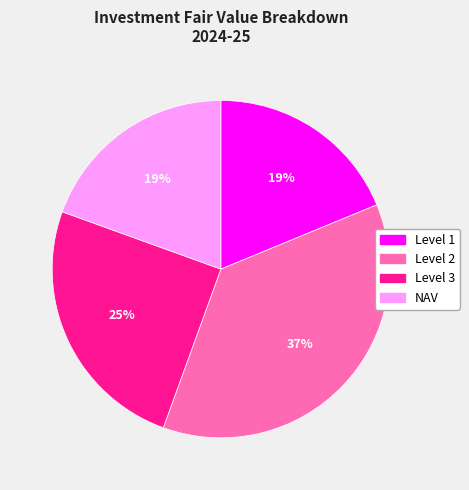

What percentage is the Level 1 slice, to the nearest percent?

19%